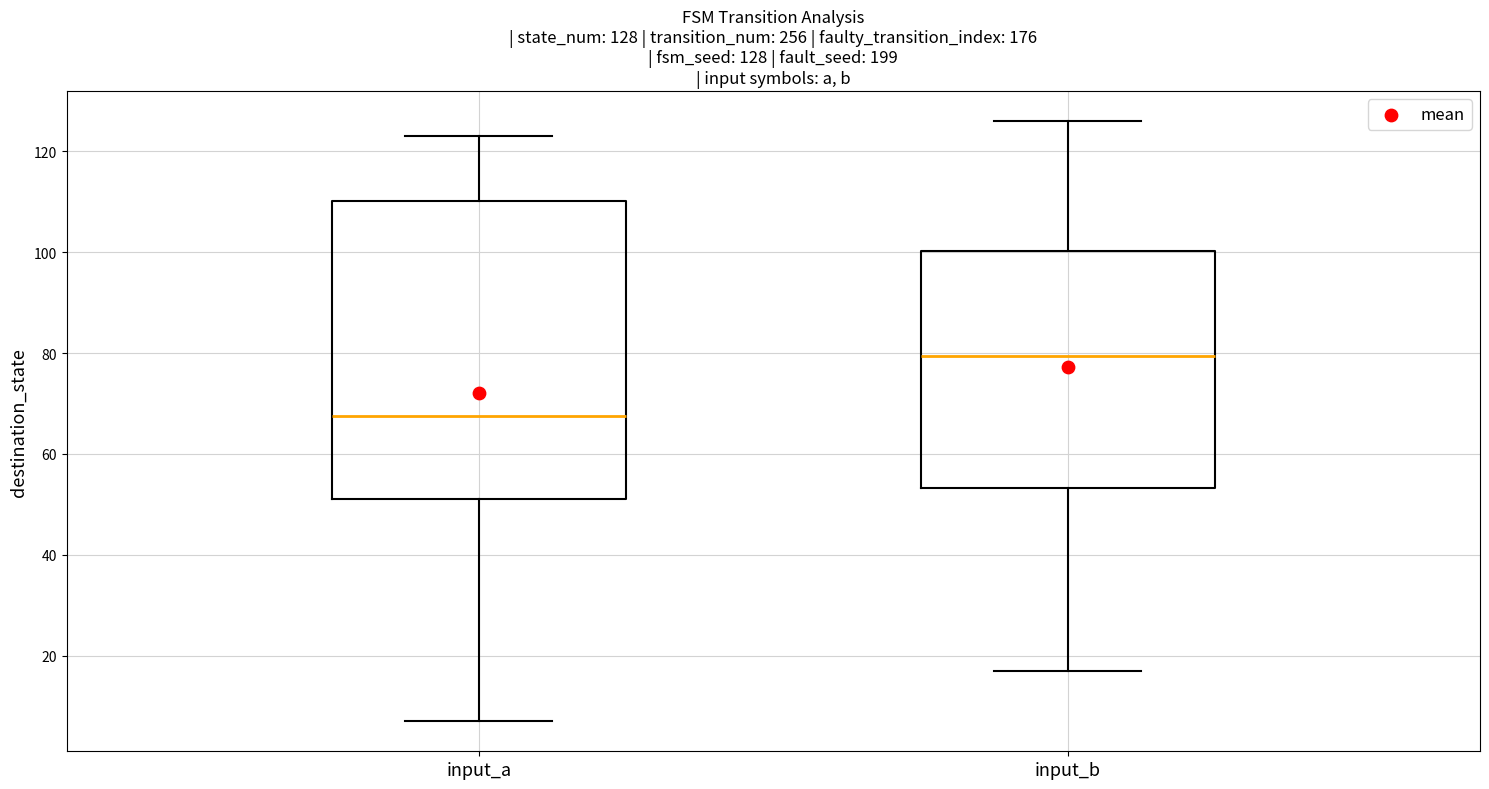

Which box has the highest median line?

input_b